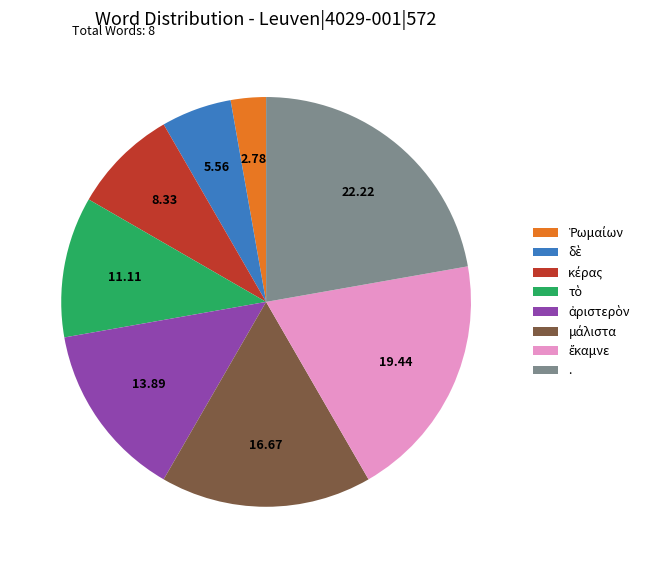

Which slice is the largest?

.